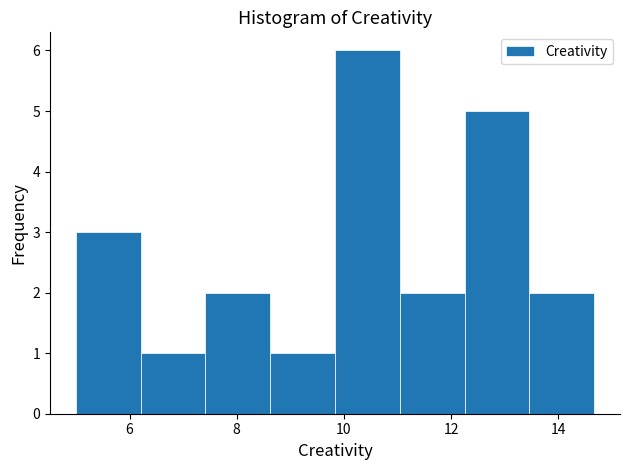

Reading left to right, transcribe this chart: for each bar, give the range it covers on the x-axis and its height. Neither the bar edges nor the heights are printed on the chart, so give them approximately, as read against the axes.

5.0 to 6.2: 3
6.2 to 7.4: 1
7.4 to 8.6: 2
8.6 to 9.8: 1
9.8 to 11.0: 6
11.0 to 12.2: 2
12.2 to 13.4: 5
13.4 to 14.6: 2